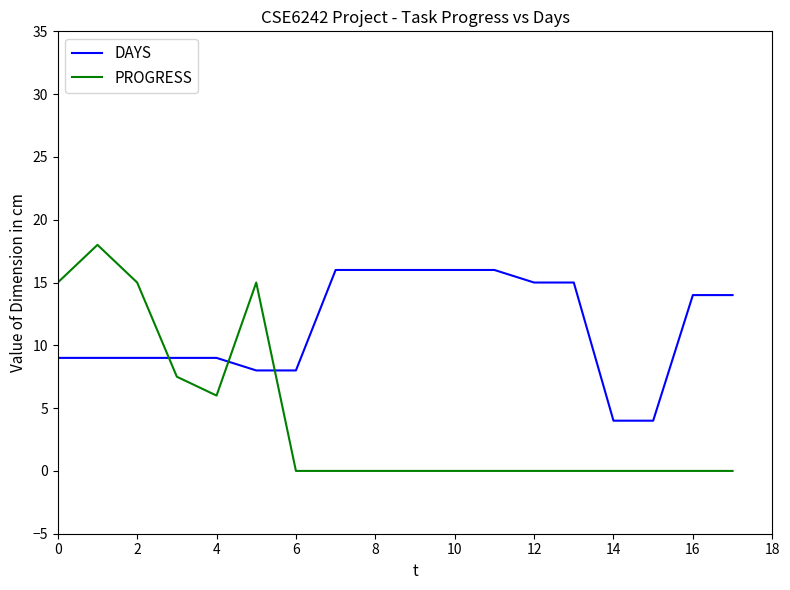

Does the chart display data point markers on the line(s)?

No